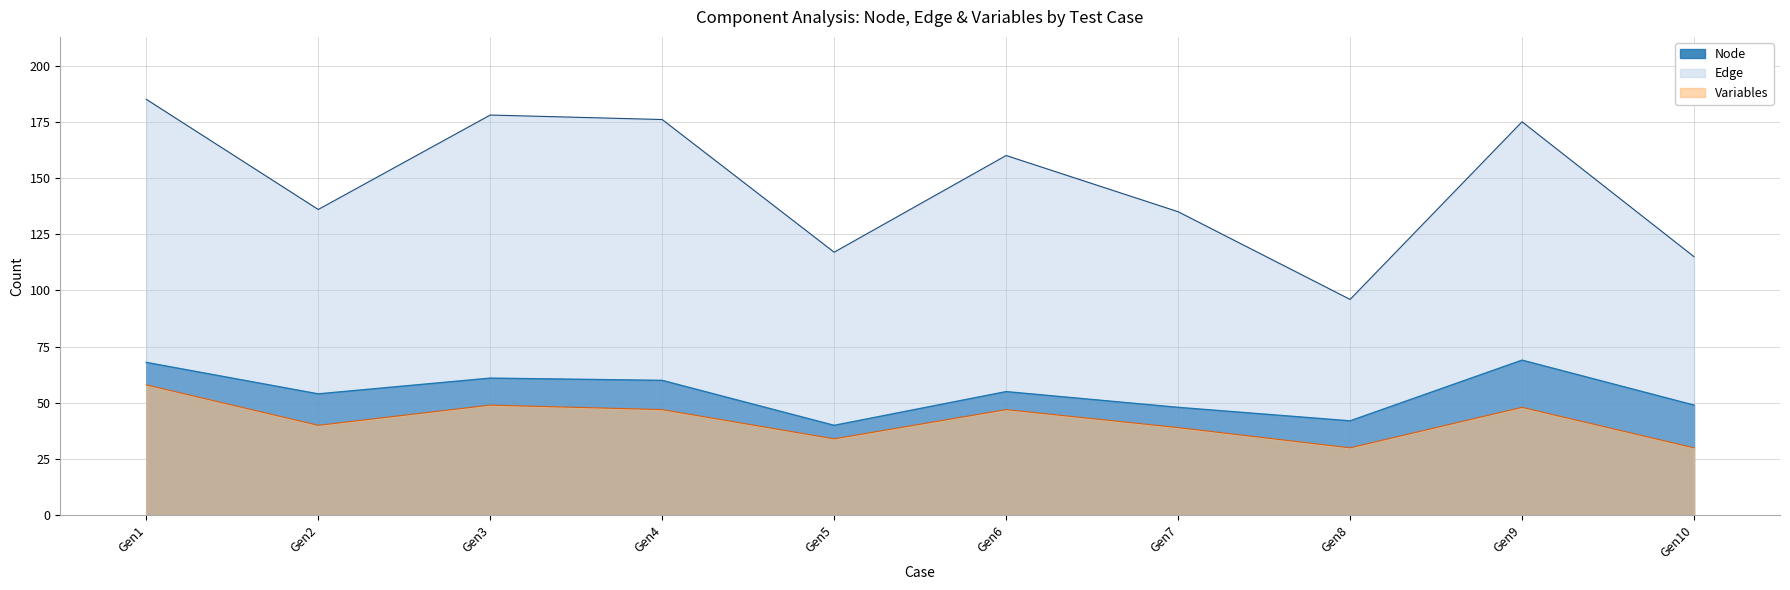

True or false: Variables and Node intersect in this chart.

False